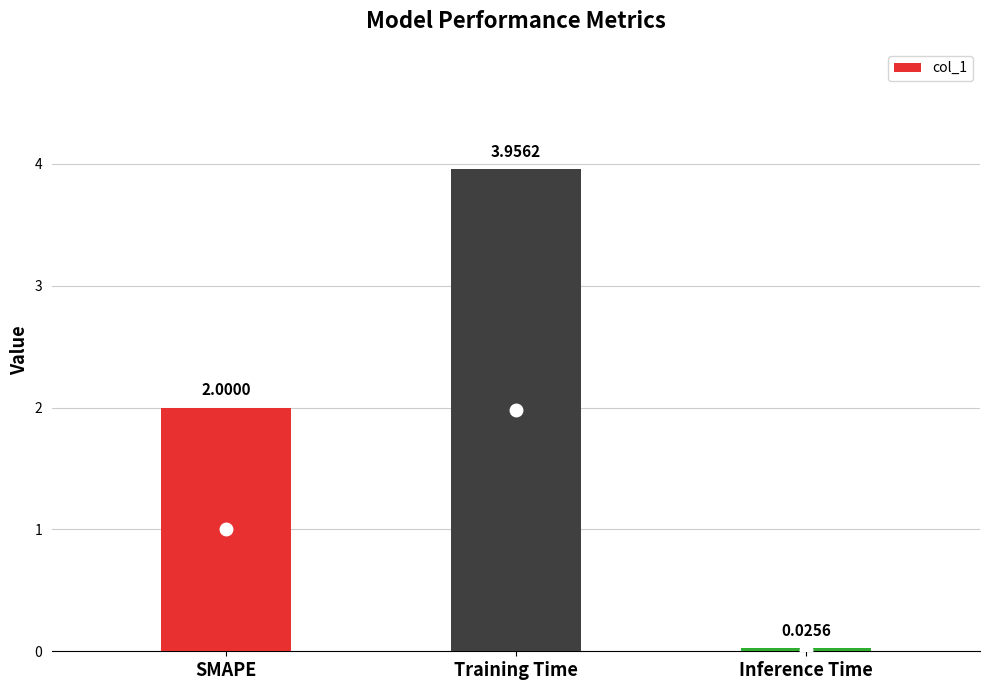

What is the label of the 2nd bar from the right?

Training Time